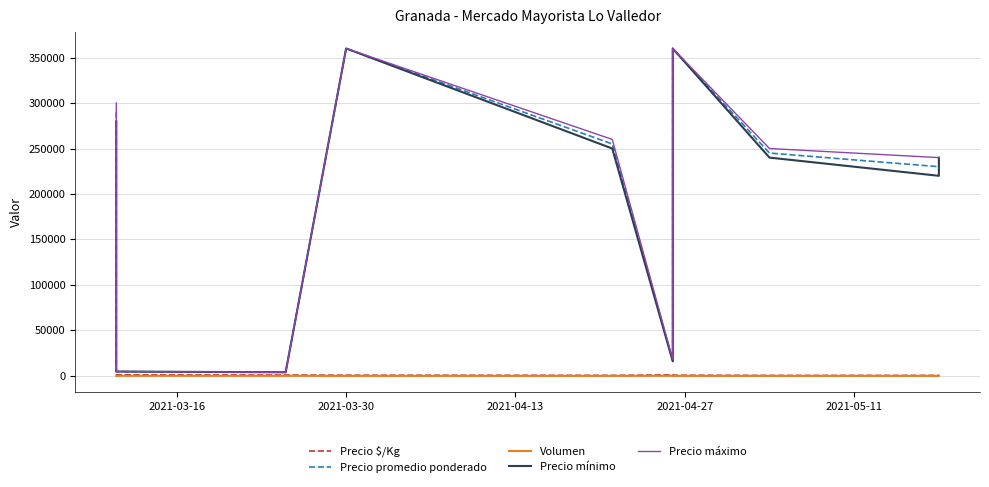

At which category is the sum across all series the highest?

2021-03-30